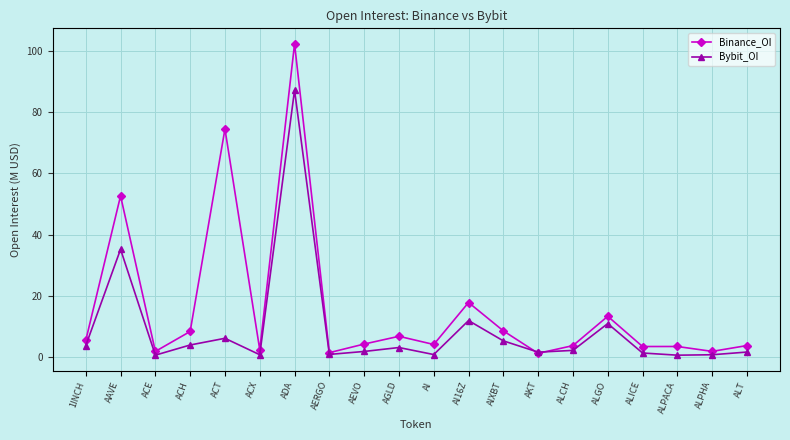

True or false: Binance_OI has a value of 3.4 at ALPACA.

True